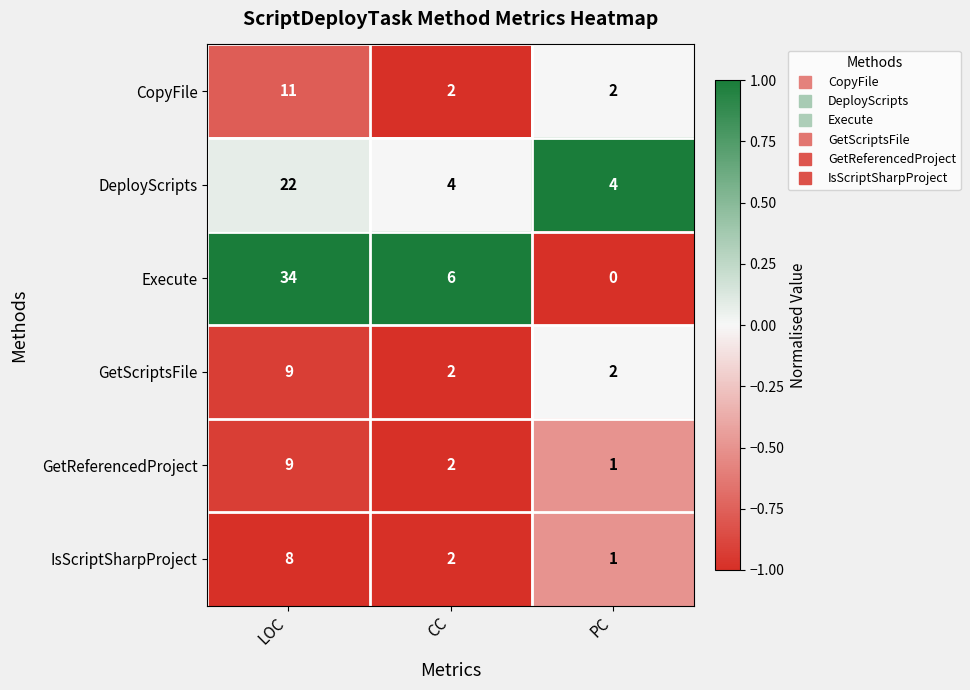

At which category is the sum across all series the highest?

LOC